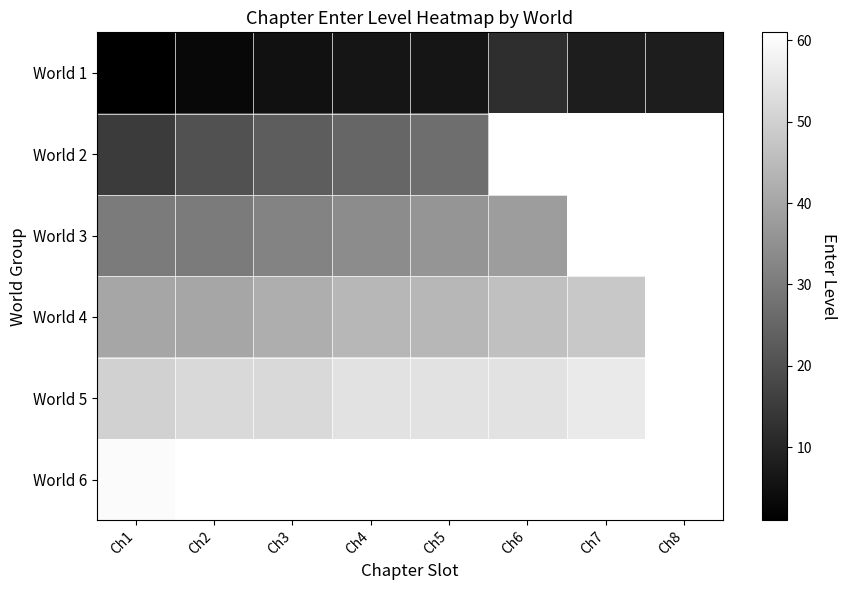

Rank the series by their maximum value, from highest to lowest.

World 6, World 5, World 4, World 3, World 2, World 1